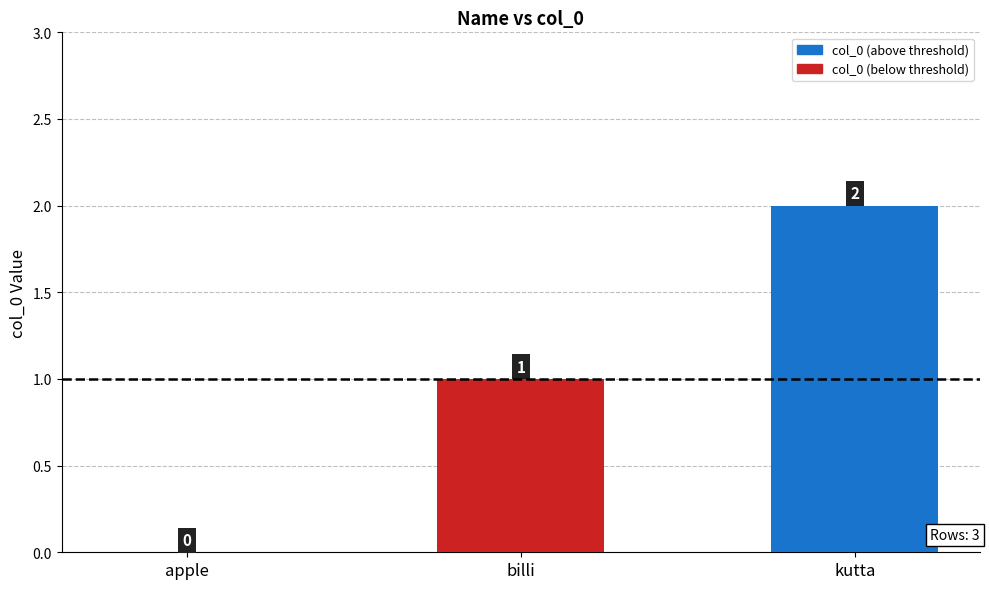

At which label is the value closest to 1?

billi